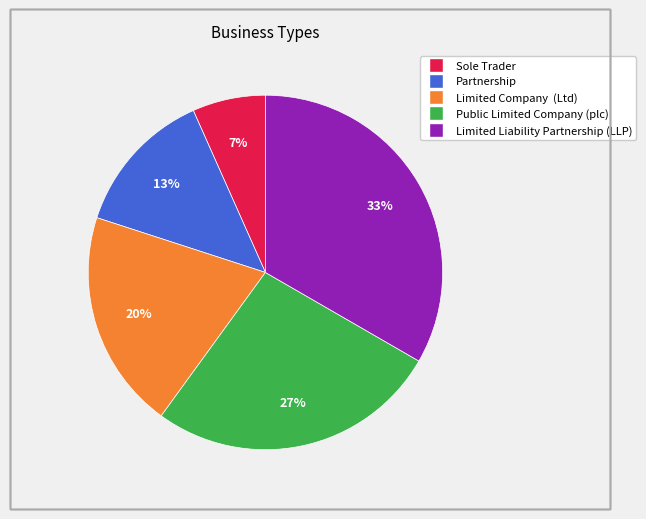

To the nearest percent, what percentage of the pie is Partnership?

13%